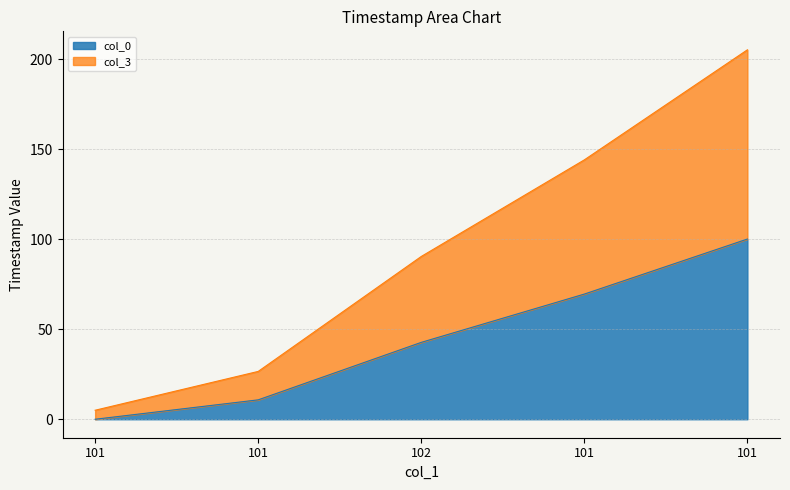

Which series changed the most between 101 and 101?

col_3